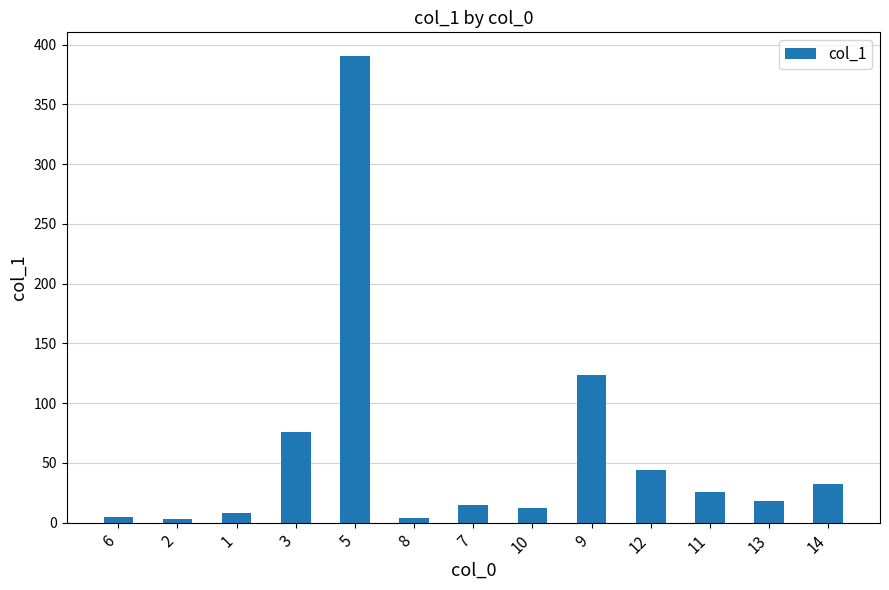

Where is the data nearest to the value 196?

9